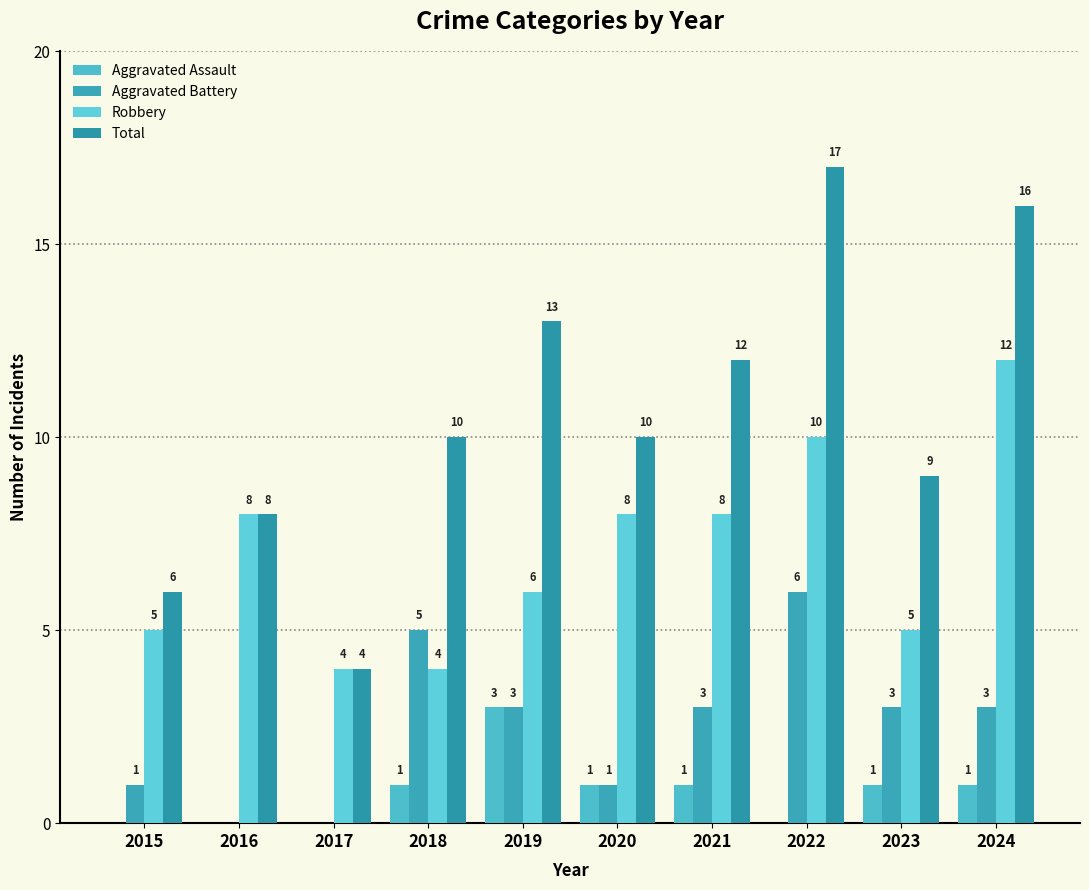

What is the spread (max minus min) of values at 2019?

10